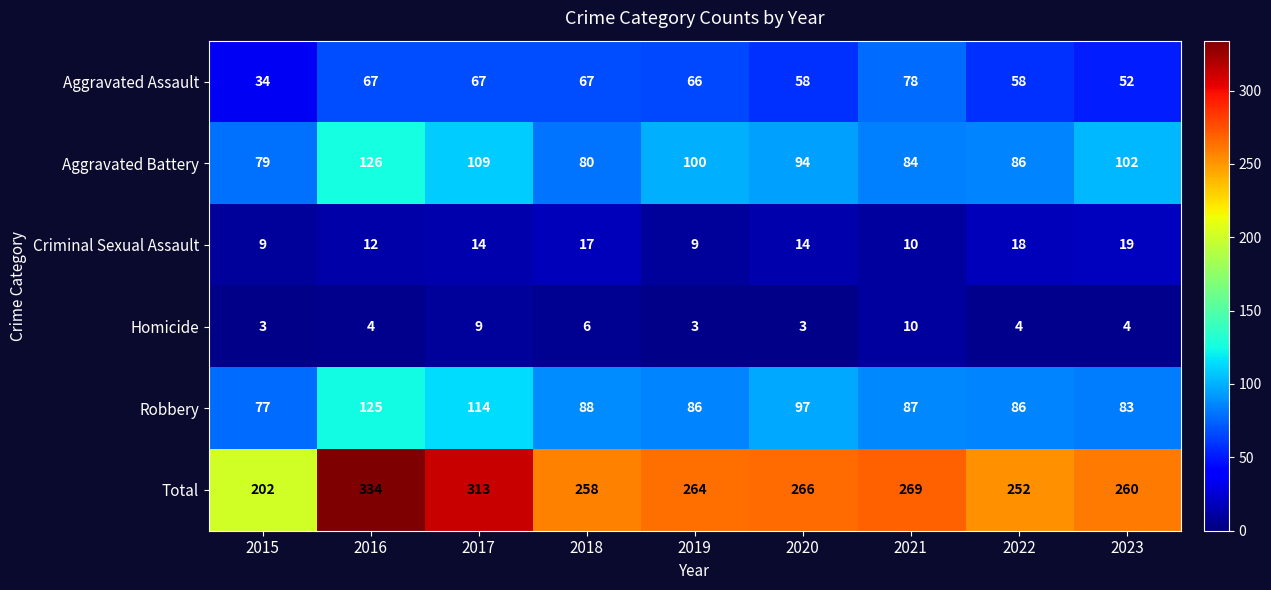

True or false: Aggravated Assault has a value of 34 at 2015.

True